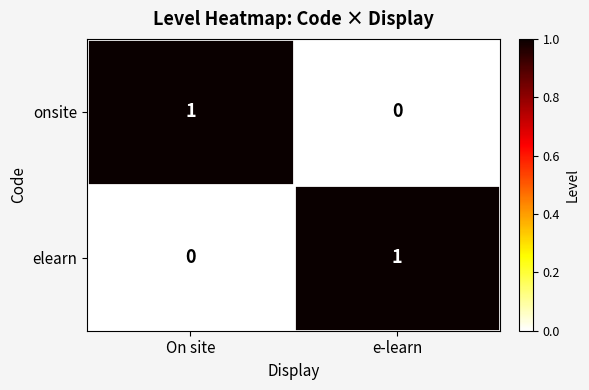

At On site, list the series in order from smallest to largest.

elearn, onsite